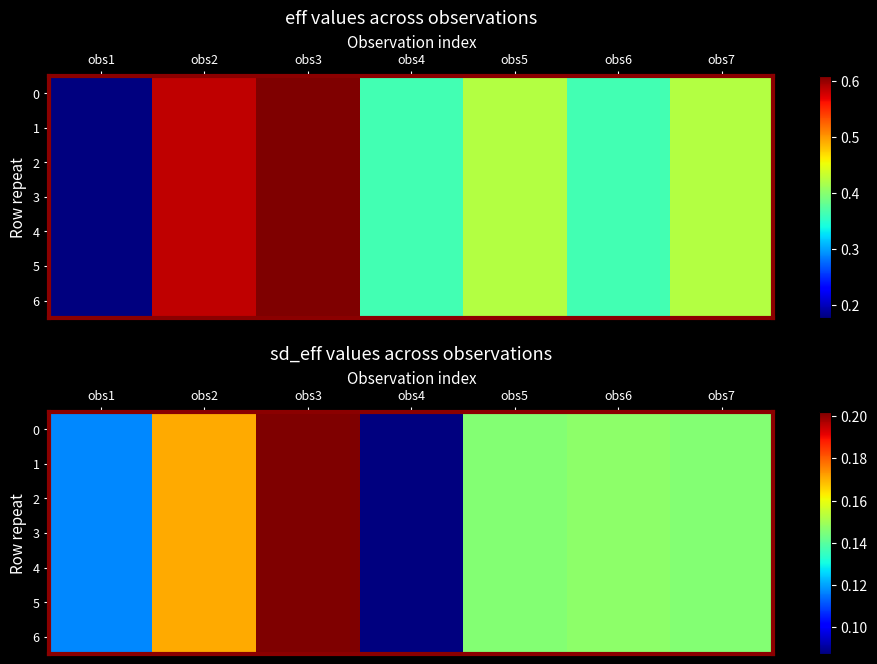

Is it true that 2 equals 0.1 at obs2?

False